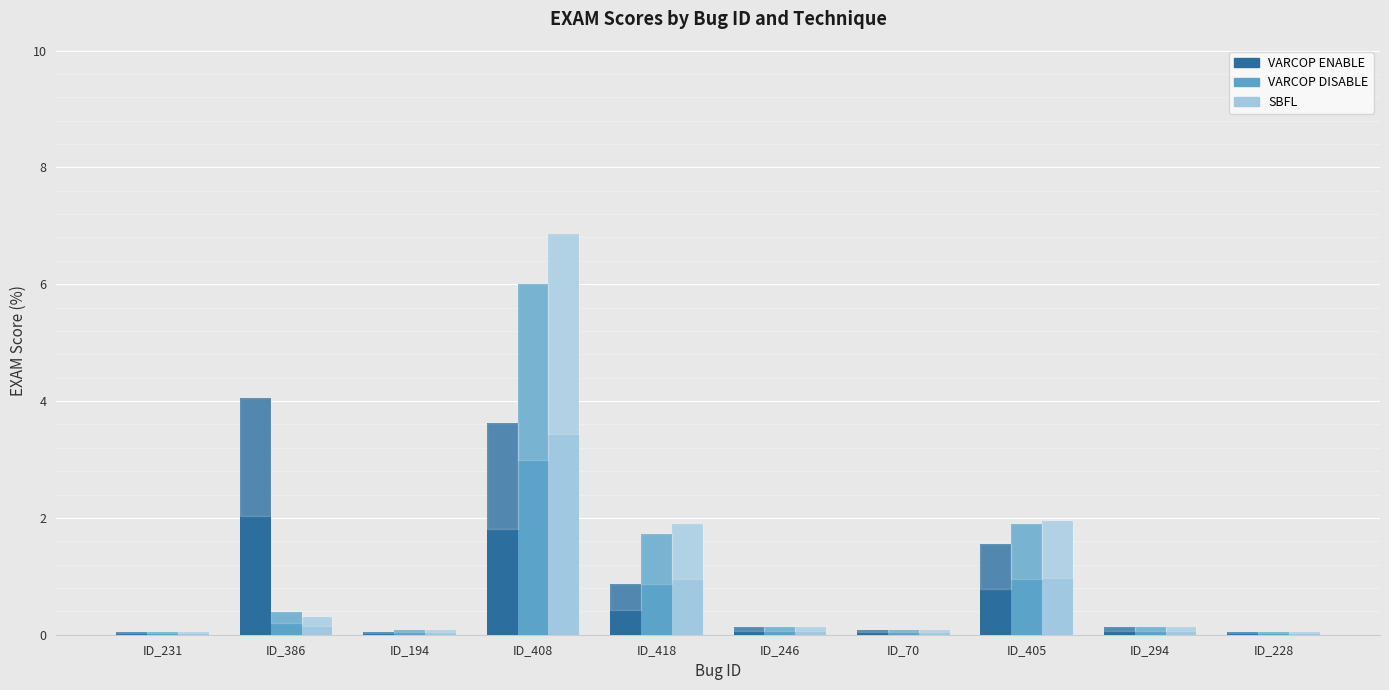

Rank the series by their maximum value, from highest to lowest.

SBFL, VARCOP DISABLE, VARCOP ENABLE